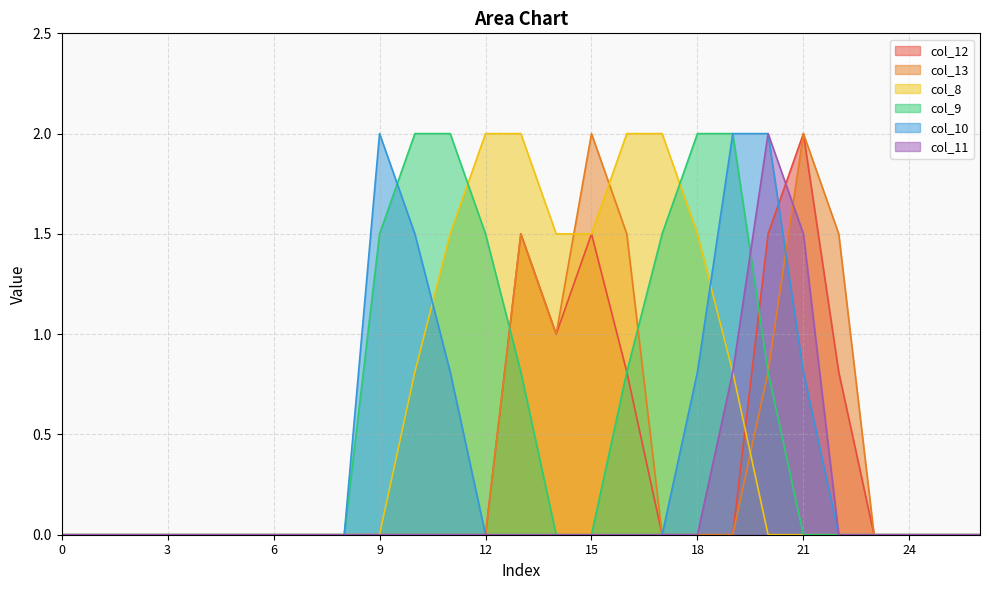

Reading right to left, transcribe all the data shown in this chart.

col_12: 0.0	0.0	0.0	0.0	0.8	2.0	1.5	0.0	0.0	0.0	0.8	1.5	1.0	1.5	0.0	0.0	0.0	0.0	0.0	0.0	0.0	0.0	0.0	0.0	0.0	0.0	0.0
col_13: 0.0	0.0	0.0	0.0	1.5	2.0	0.8	0.0	0.0	0.0	1.5	2.0	1.0	1.5	0.0	0.0	0.0	0.0	0.0	0.0	0.0	0.0	0.0	0.0	0.0	0.0	0.0
col_8: 0.0	0.0	0.0	0.0	0.0	0.0	0.0	0.8	1.5	2.0	2.0	1.5	1.5	2.0	2.0	1.5	0.8	0.0	0.0	0.0	0.0	0.0	0.0	0.0	0.0	0.0	0.0
col_9: 0.0	0.0	0.0	0.0	0.0	0.0	0.8	2.0	2.0	1.5	0.8	0.0	0.0	0.8	1.5	2.0	2.0	1.5	0.0	0.0	0.0	0.0	0.0	0.0	0.0	0.0	0.0
col_10: 0.0	0.0	0.0	0.0	0.0	0.8	2.0	2.0	0.8	0.0	0.0	0.0	0.0	0.0	0.0	0.8	1.5	2.0	0.0	0.0	0.0	0.0	0.0	0.0	0.0	0.0	0.0
col_11: 0.0	0.0	0.0	0.0	0.0	1.5	2.0	0.8	0.0	0.0	0.0	0.0	0.0	0.0	0.0	0.0	0.0	0.0	0.0	0.0	0.0	0.0	0.0	0.0	0.0	0.0	0.0